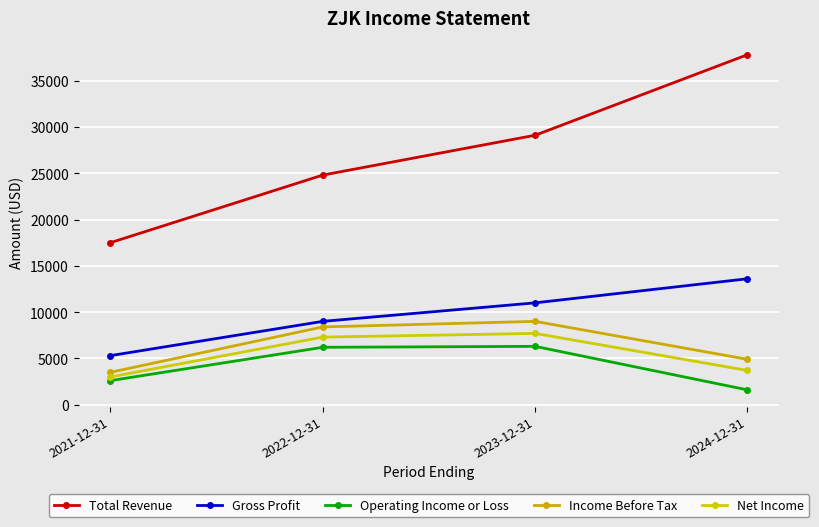

True or false: Gross Profit and Net Income intersect in this chart.

False